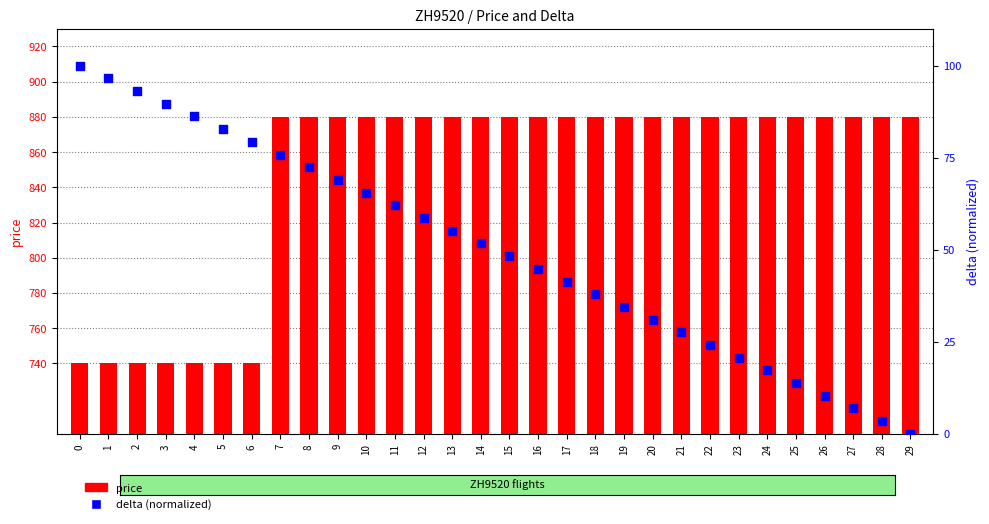

Is the value of delta (normalized) at 8 greater than the value of price at 15?

No